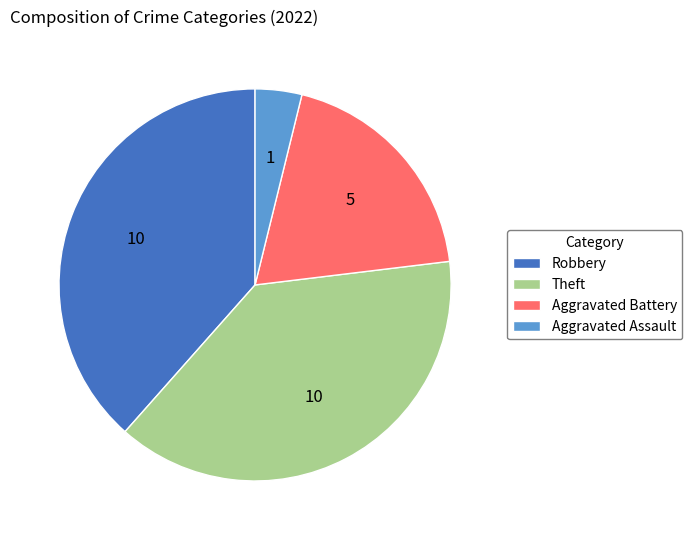

Which has a higher value, Aggravated Assault or Theft?

Theft